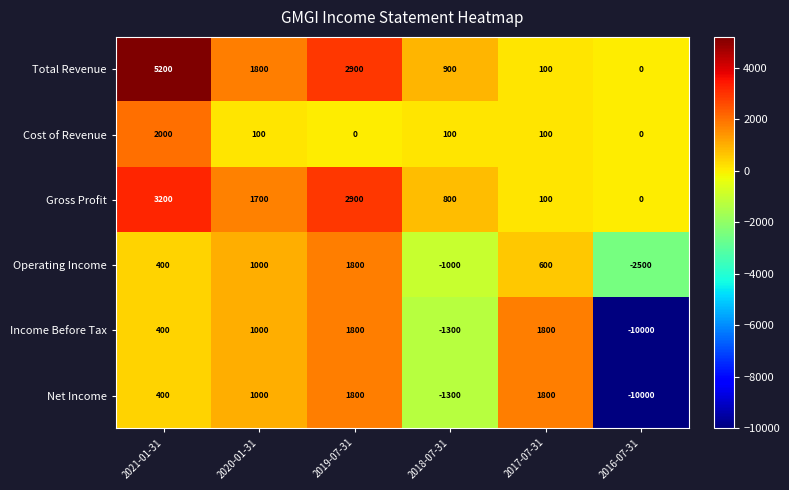

Rank the categories by Total Revenue value from highest to lowest.

2021-01-31, 2019-07-31, 2020-01-31, 2018-07-31, 2017-07-31, 2016-07-31